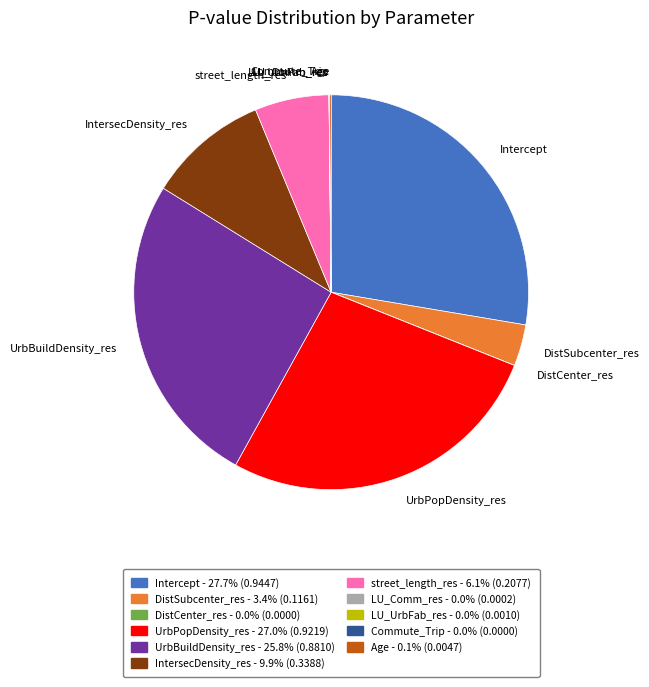

True or false: UrbPopDensity_res accounts for 16% of the total.

False